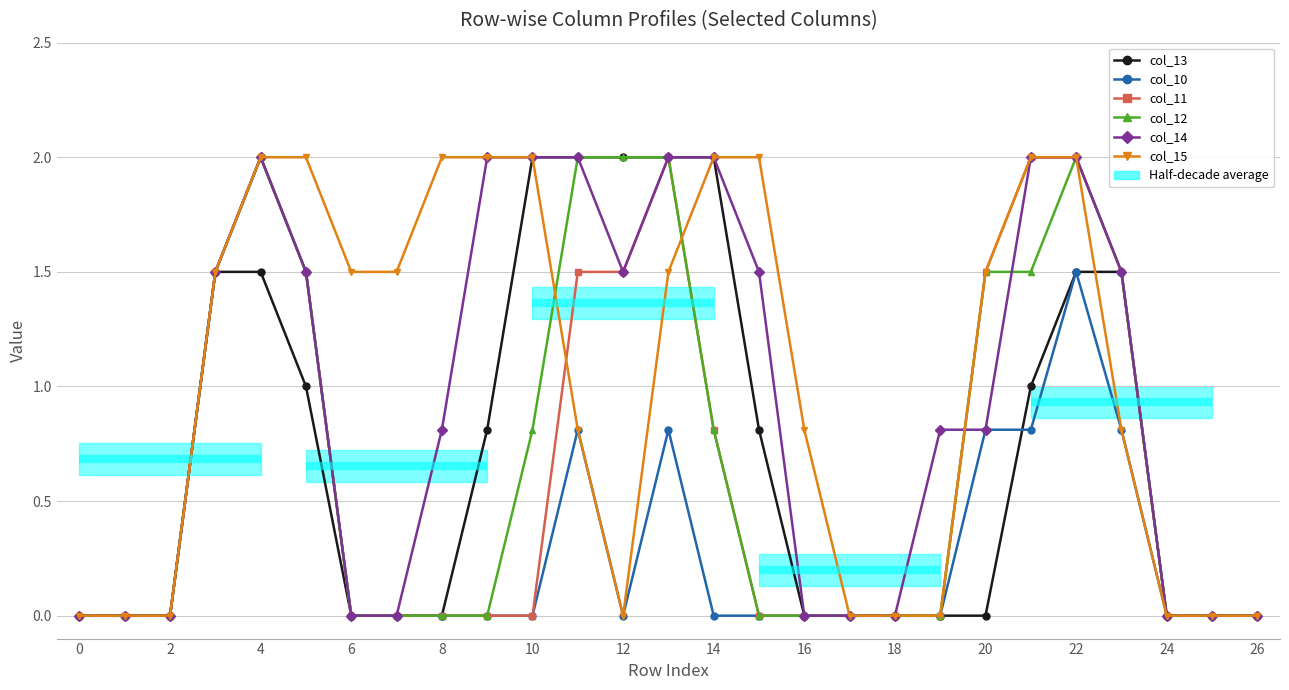

Is it true that col_12 equals -1.1 at 26?

False